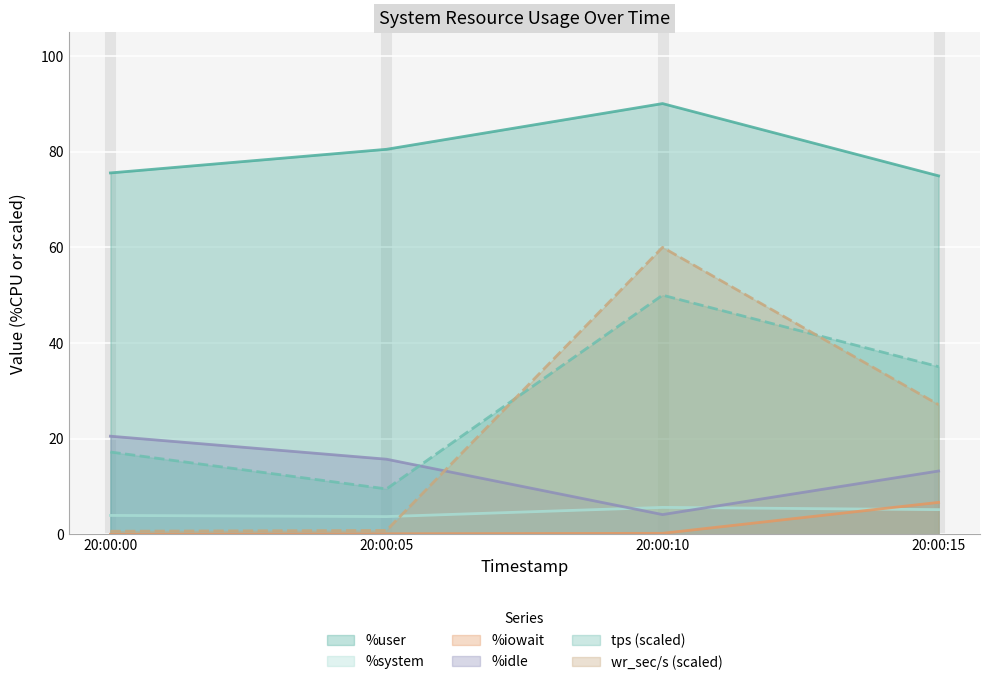

What is the greatest value displayed?

90.1